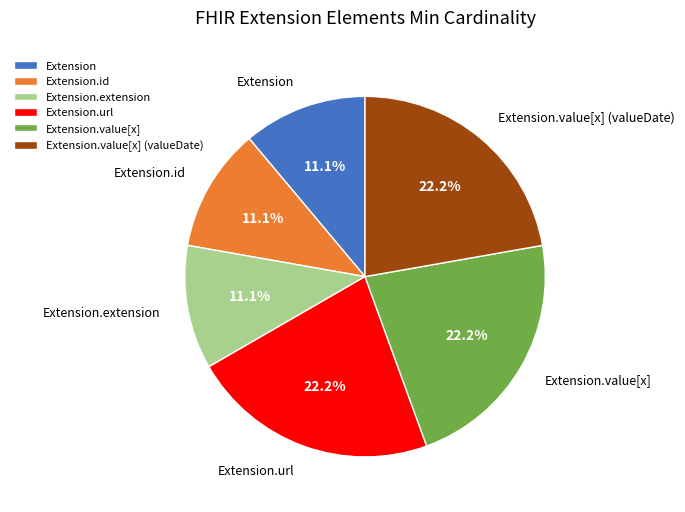

Does any single category account for the majority?

No